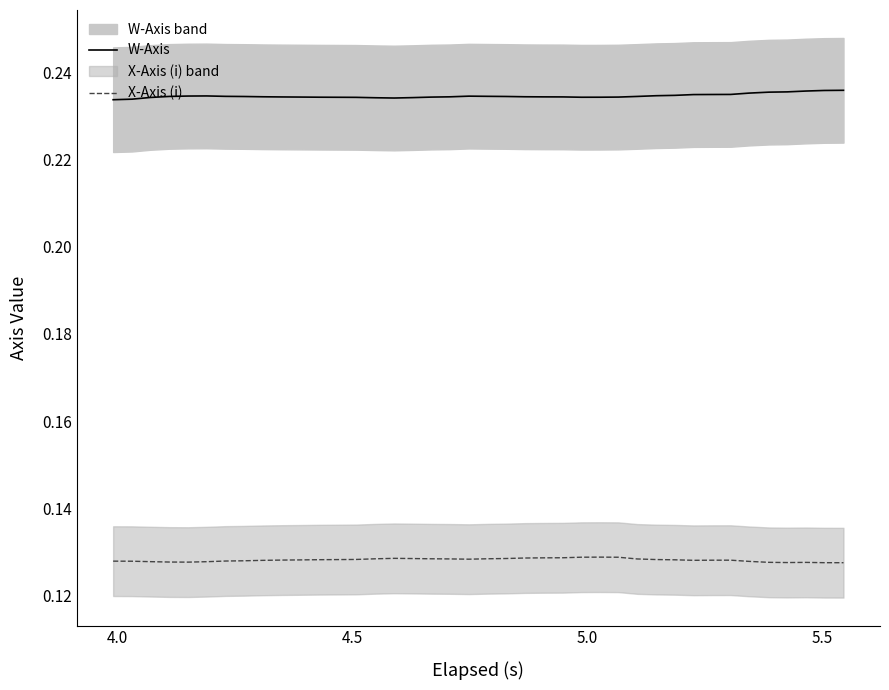

What is the average value of the X-Axis (i) series?

0.1